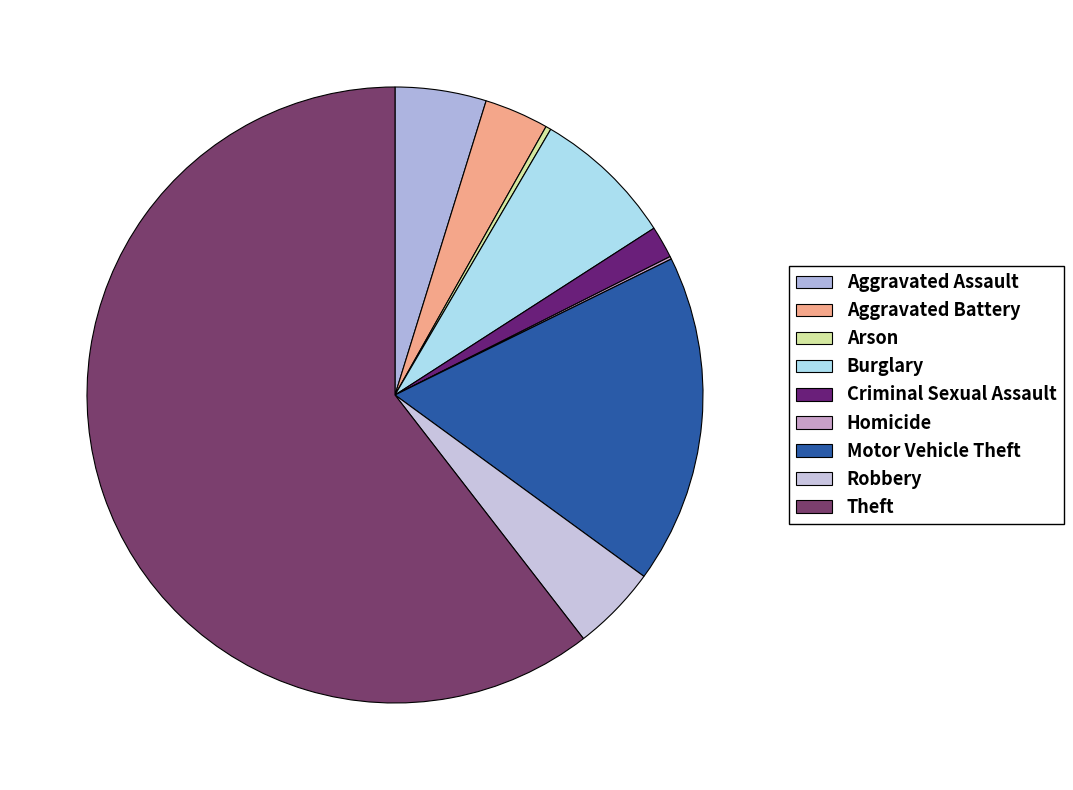

To the nearest percent, what percentage of the pie is Motor Vehicle Theft?

17%